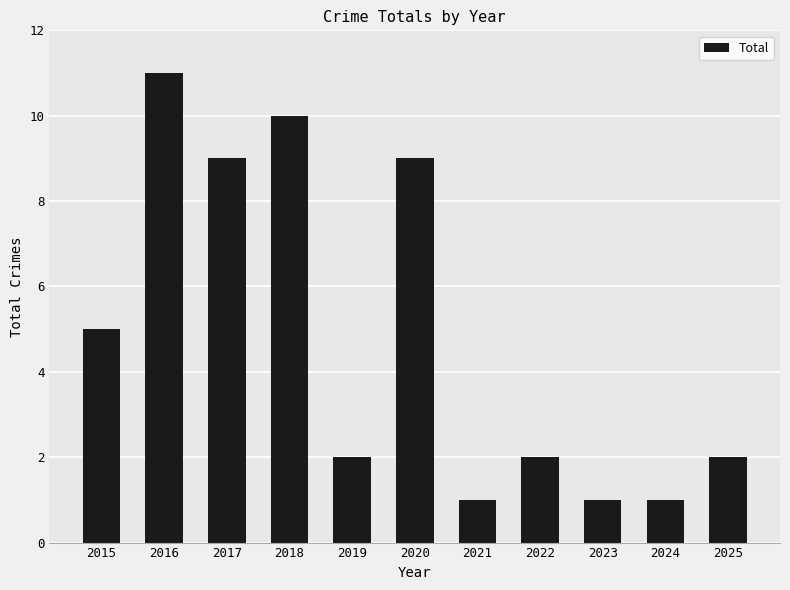

What is the difference between the values at 2021 and 2015?

4